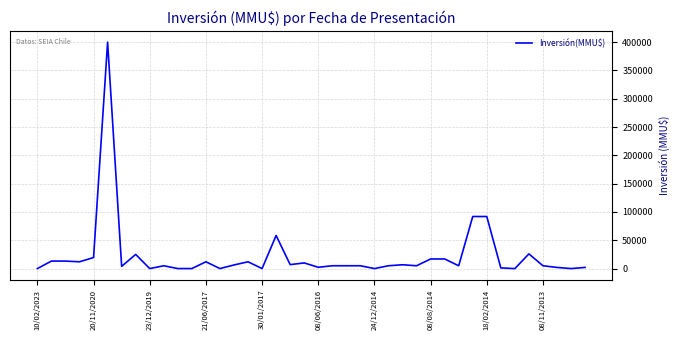

What is the greatest value displayed?

400000